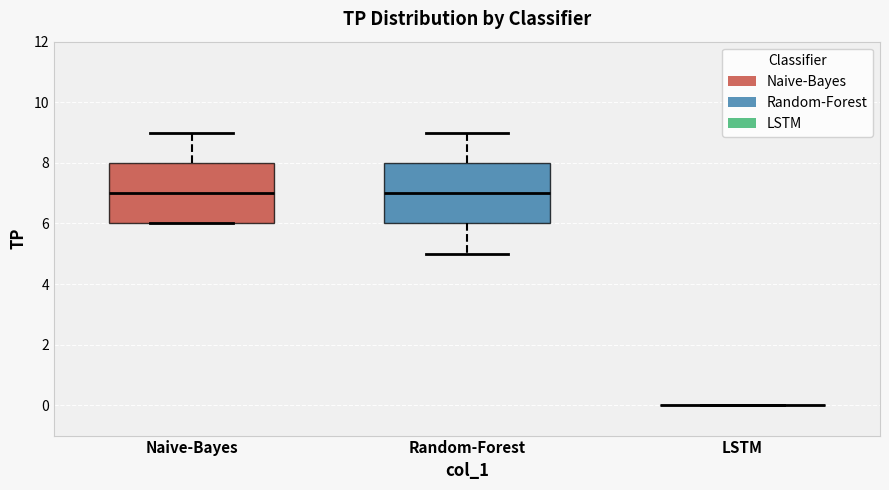

Reading left to right, read every box against the y-axis: the position of its median line, the range the box covers, and the ends of its whiskers. The values are not printed on the chart, so give them approximately, as read against the axis.

Naive-Bayes: median 7, box 6 to 8, whiskers 6 to 9
Random-Forest: median 7, box 6 to 8, whiskers 5 to 9
LSTM: box collapsed to a line at 0, whiskers 0 to 0